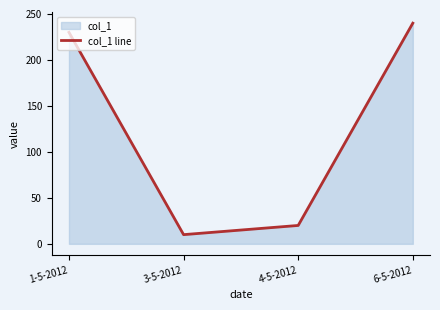

What is the sum of the values at 6-5-2012 and 1-5-2012?

470